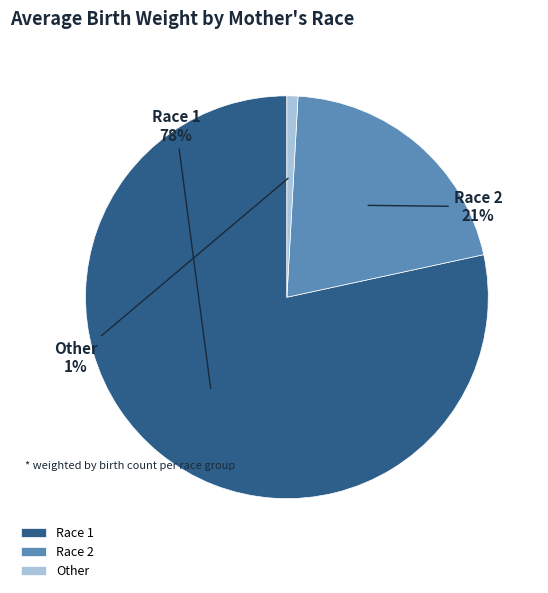

Which slice is the smallest?

Other